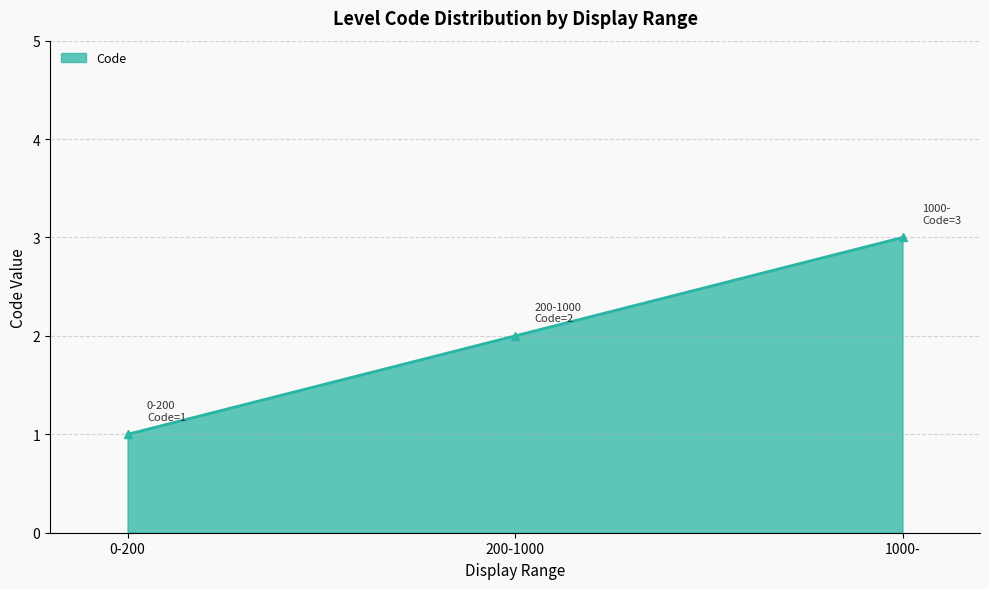

What is the change in value from 0-200 to 200-1000?

+1